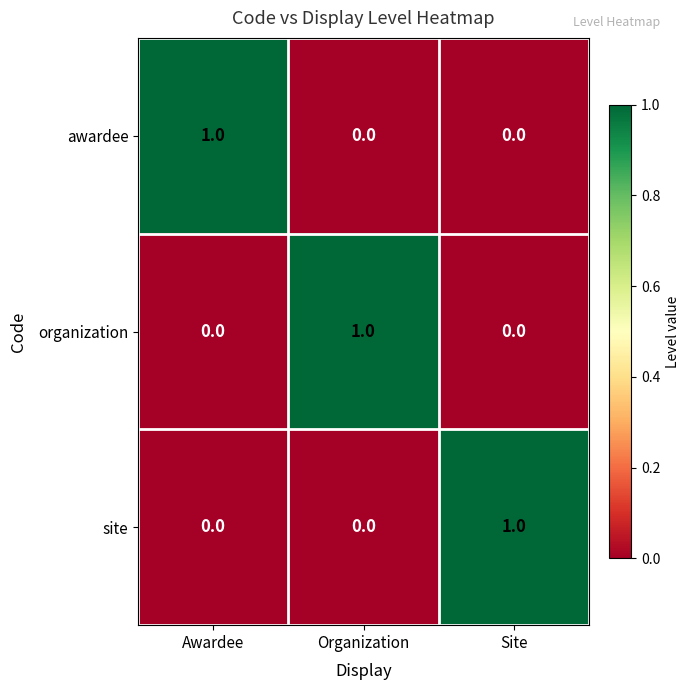

What is the total value across all series at Site?

1